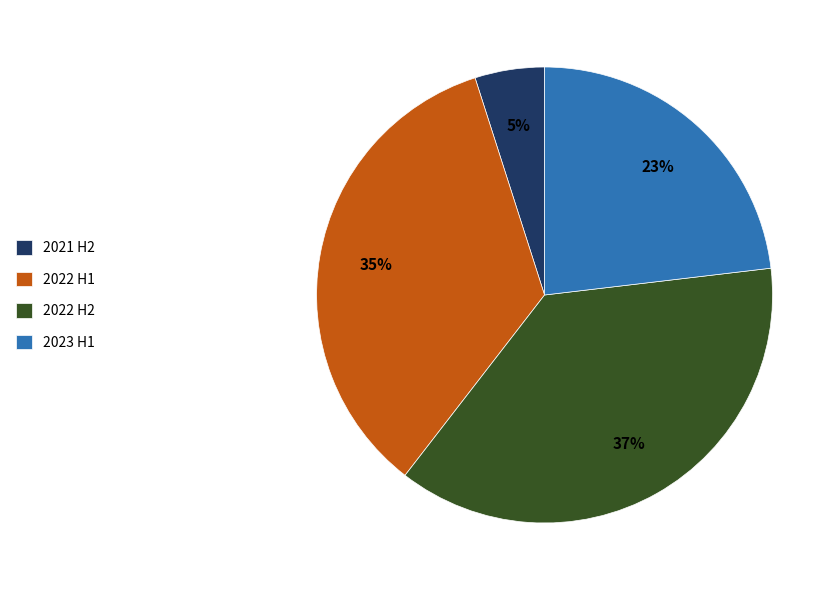

How many segments does this pie chart have?

4